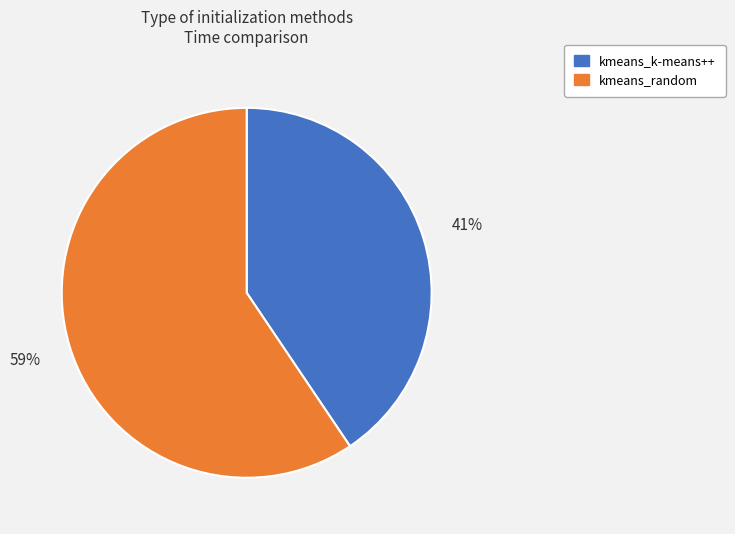

Do kmeans_k-means++ and kmeans_random together represent more than half of the pie?

Yes